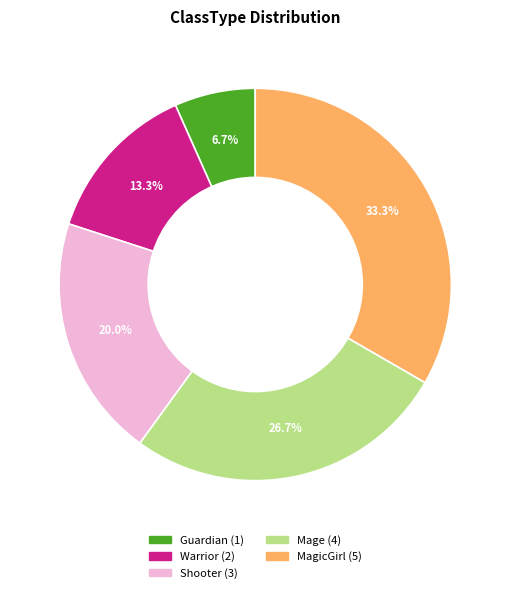

Is there a majority slice in this chart?

No